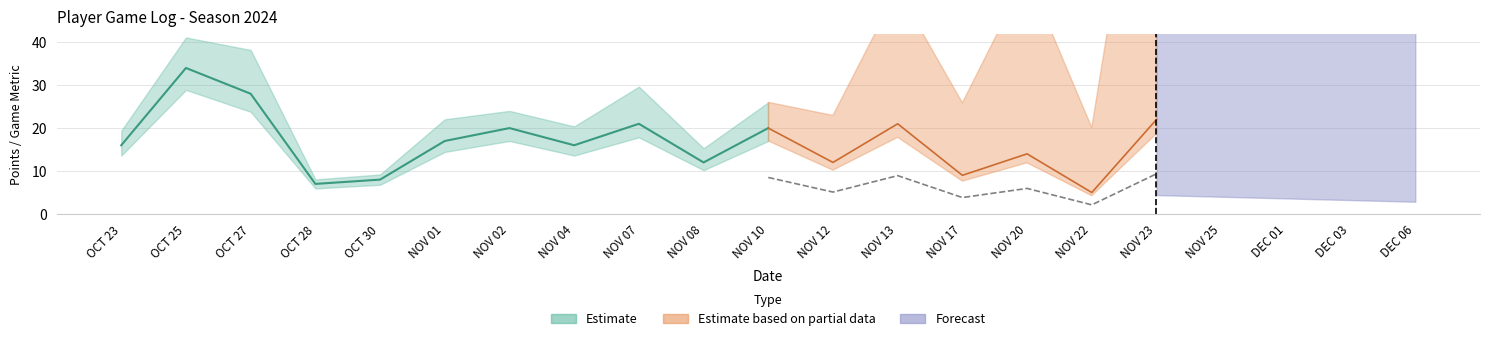

What is the label of the 1st point from the left?

OCT 23